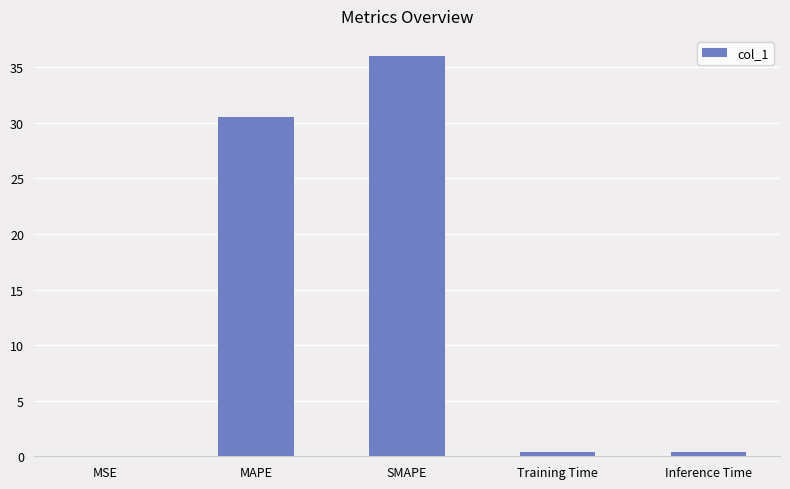

What is the greatest value displayed?

36.0